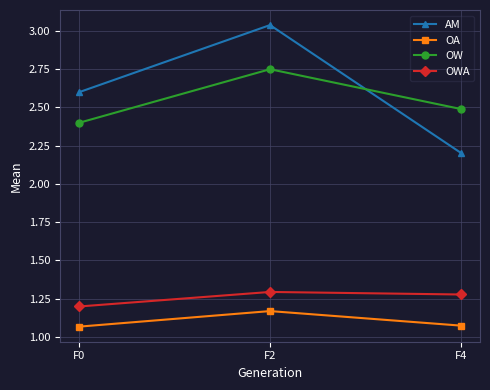

At which category does the chart reach its peak across all series?

F2